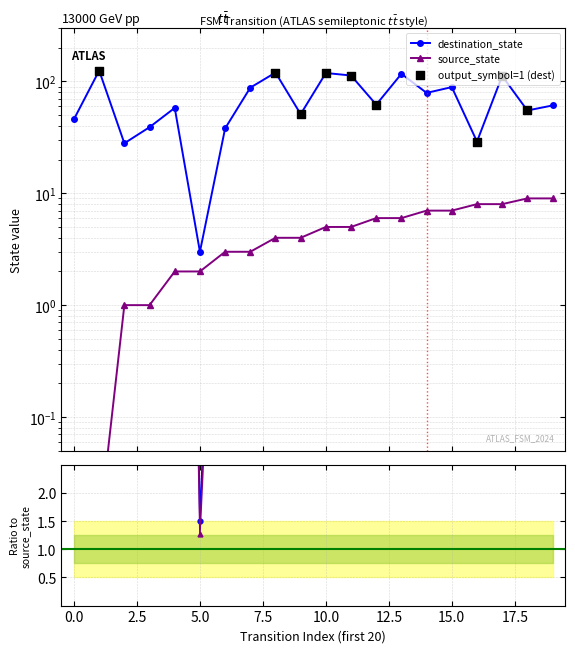

Which series contains the lowest Y value?

source_state